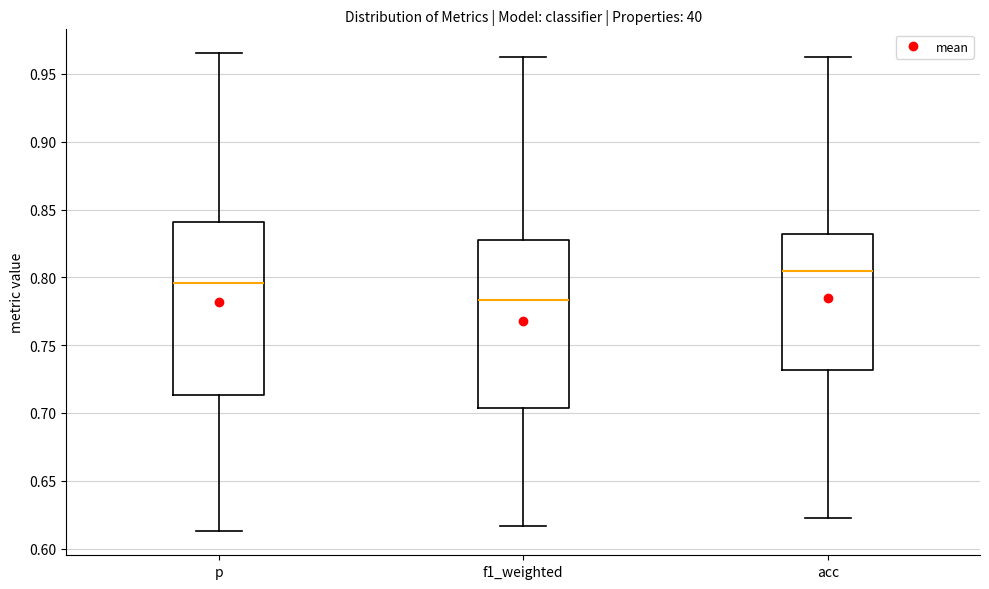

Which box's median line is the highest?

acc